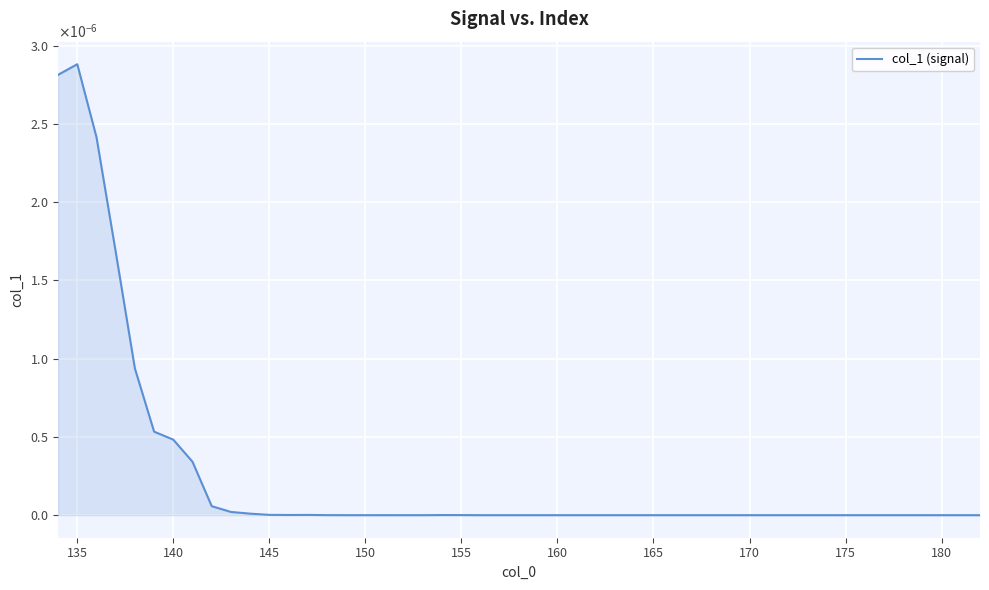

Does the chart display data point markers on the line(s)?

No